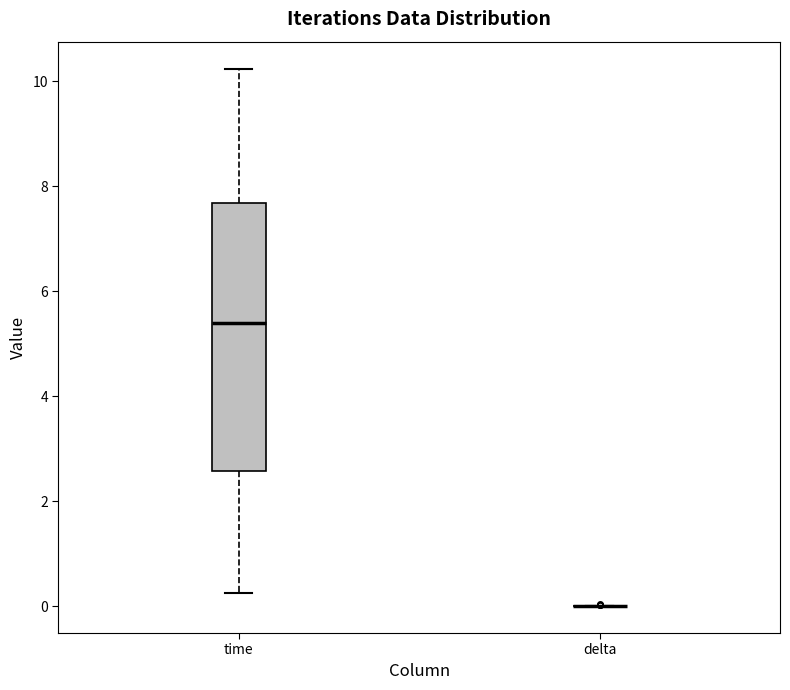

Reading left to right, transcribe this box plot: for each box, give where its median line is, the range the box spans, and where its two whiskers end, as read against the y-axis. The values are not printed on the chart, so give them approximately, as read against the axis.

time: median 5.4, box 2.6 to 7.6, whiskers 0.2 to 10.2
delta: box collapsed to a line at 0.0, whiskers 0.0 to 0.0